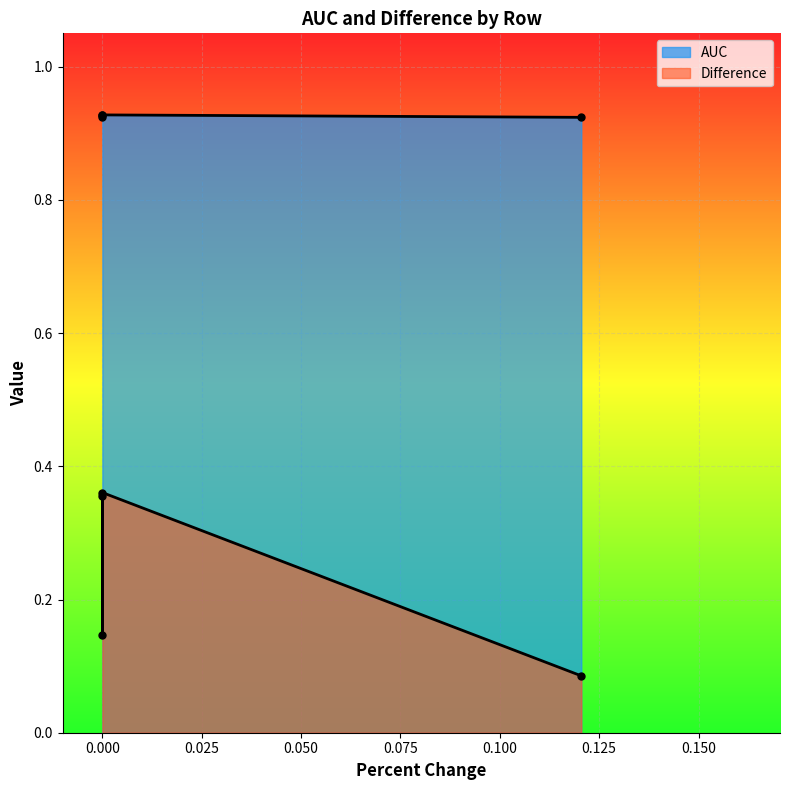

Is it true that Difference equals 0.1 at SPU?

False